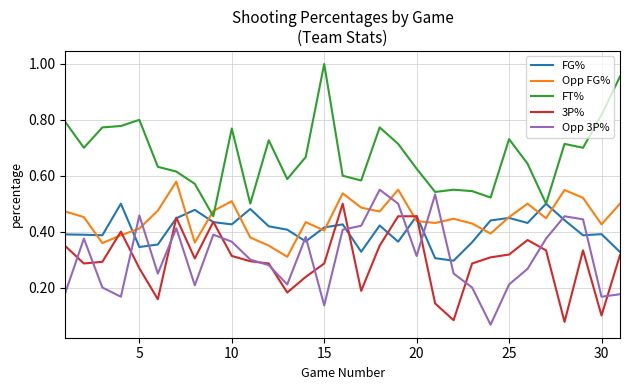

Which series has the largest range (max minus min)?

FT%